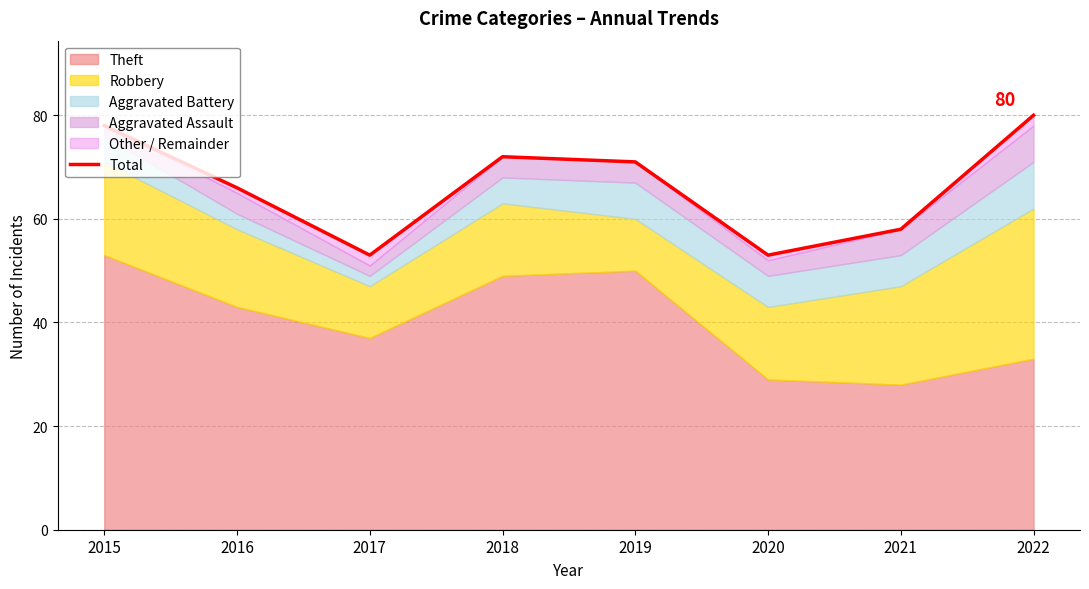

How many interior local valleys (lower than both neighbors) does the data have?

2